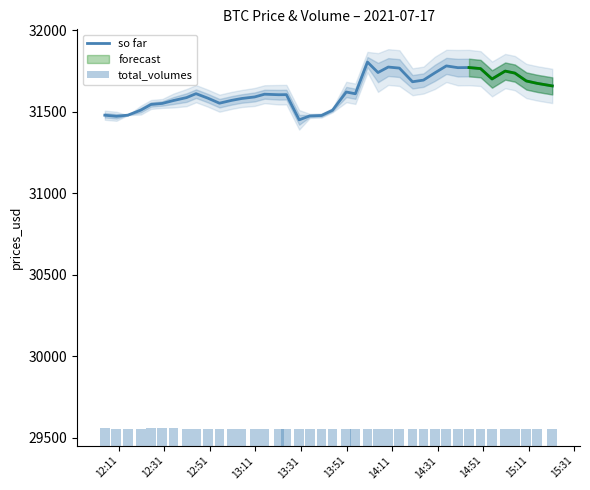

Are the bars grouped side by side (vs. stacked)?

Yes